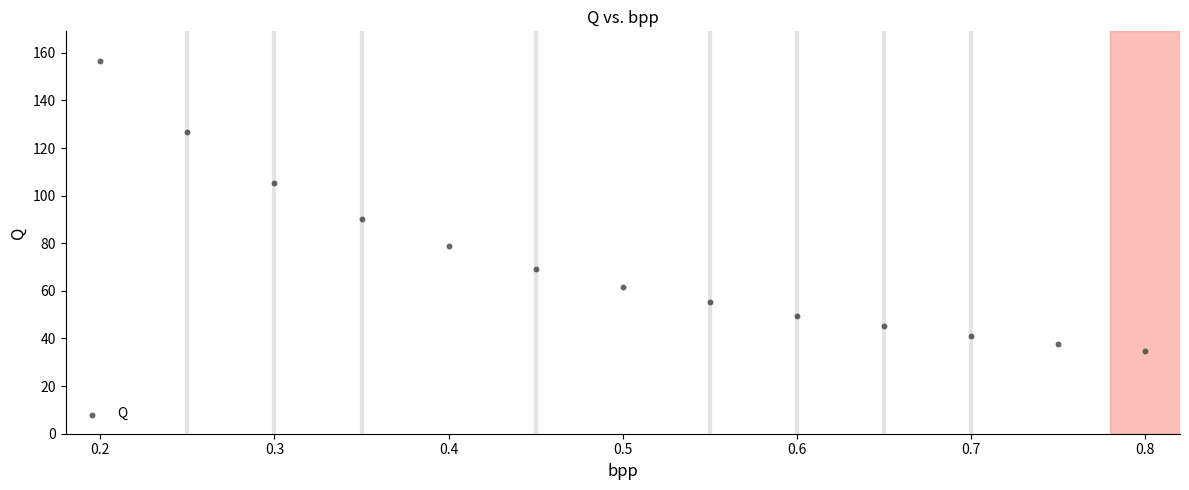

What is the range of Y values (max minus min)?

121.6